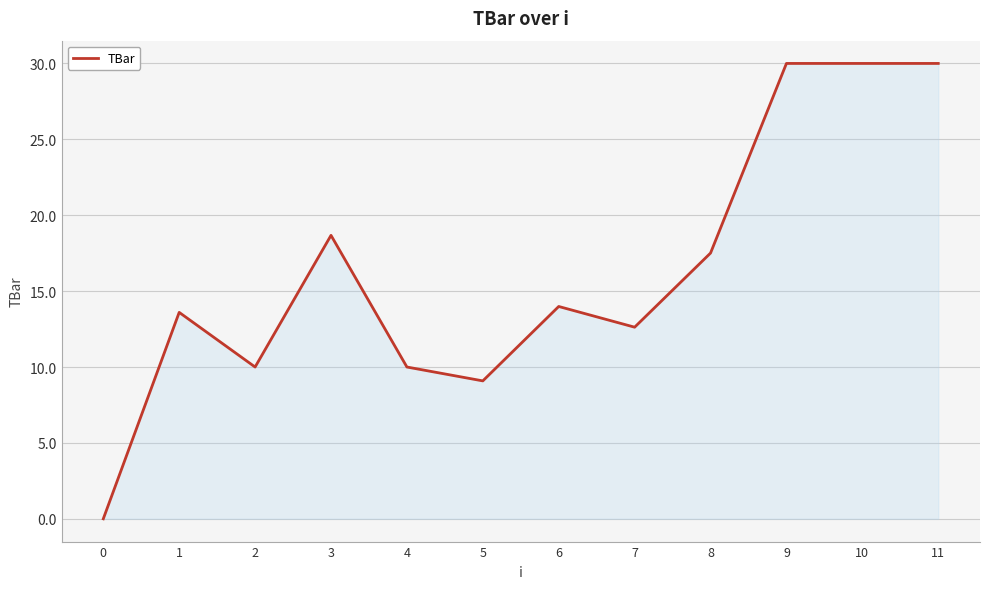

What is the maximum value shown in the chart?

30.0